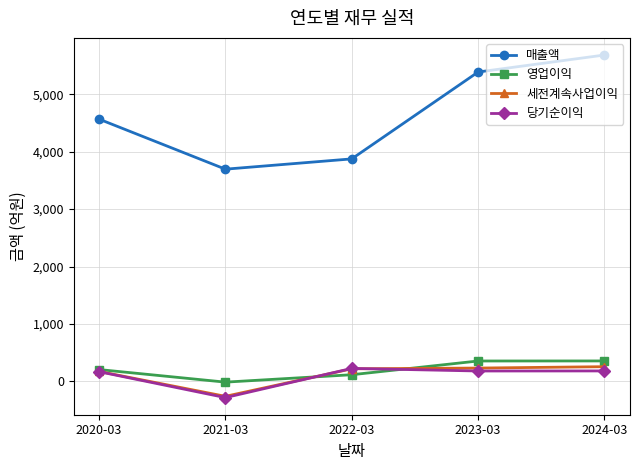

What is the spread (max minus min) of values at 2022-03?

3757